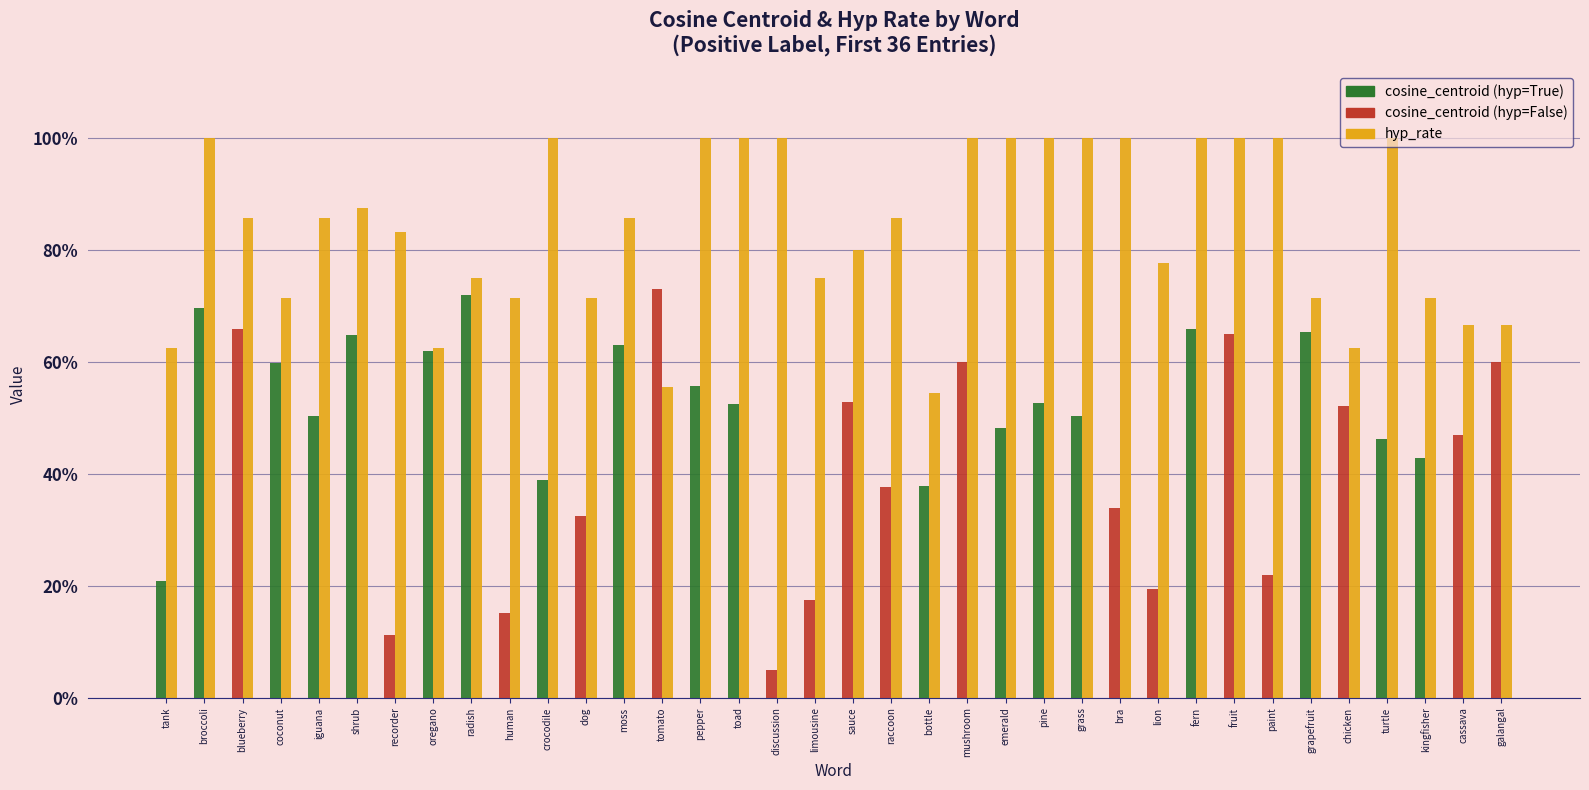

List the labels in order of value, smallest first.

bottle, tomato, tank, oregano, chicken, cassava, galangal, coconut, human, dog, grapefruit, kingfisher, radish, limousine, lion, sauce, recorder, blueberry, iguana, moss, raccoon, shrub, broccoli, crocodile, pepper, toad, discussion, mushroom, emerald, pine, grass, bra, fern, fruit, paint, turtle